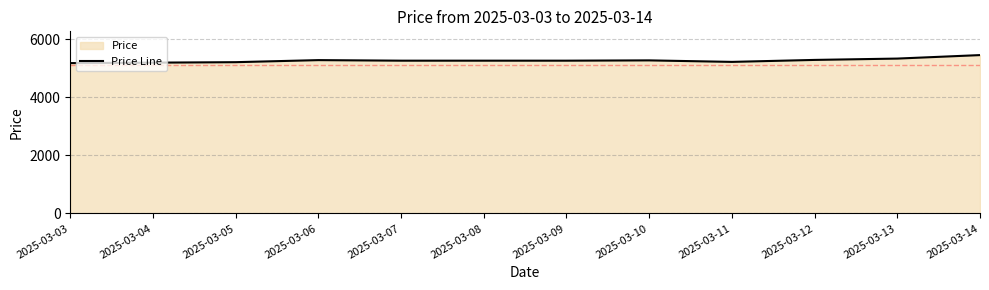

What is the difference between the maximum and minimum values?

276